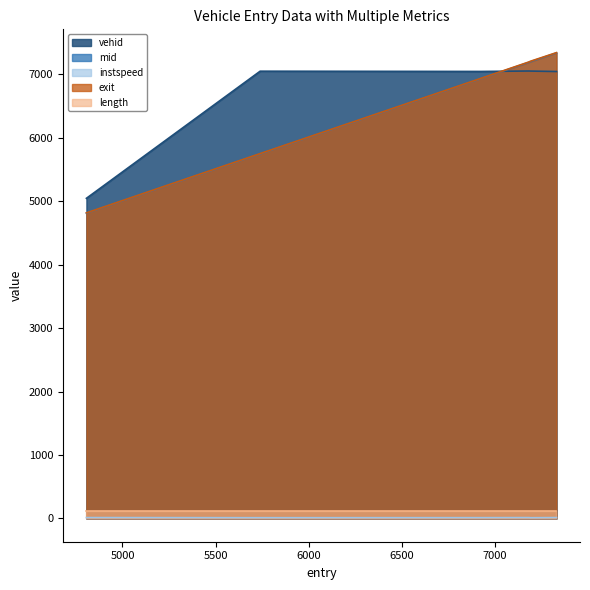

How many lines are shown in the chart?

5